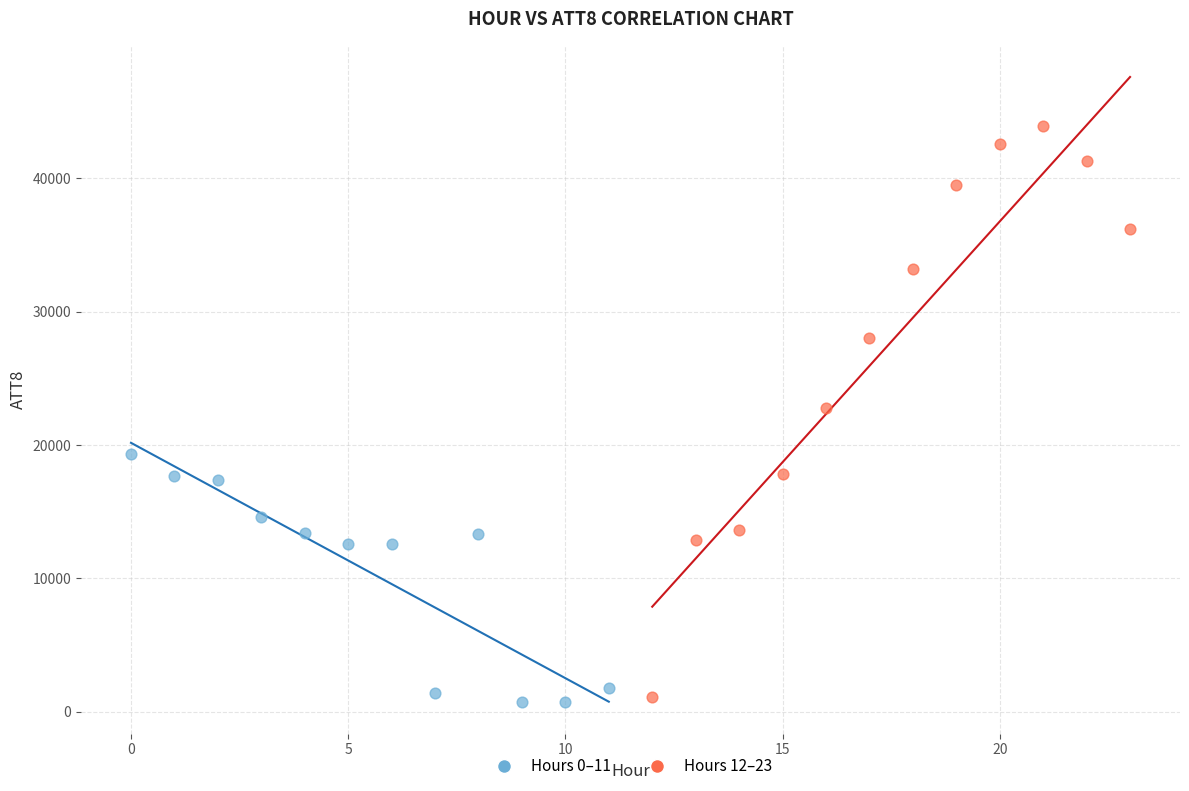

Which series has the widest spread of Y values?

Hours 12–23